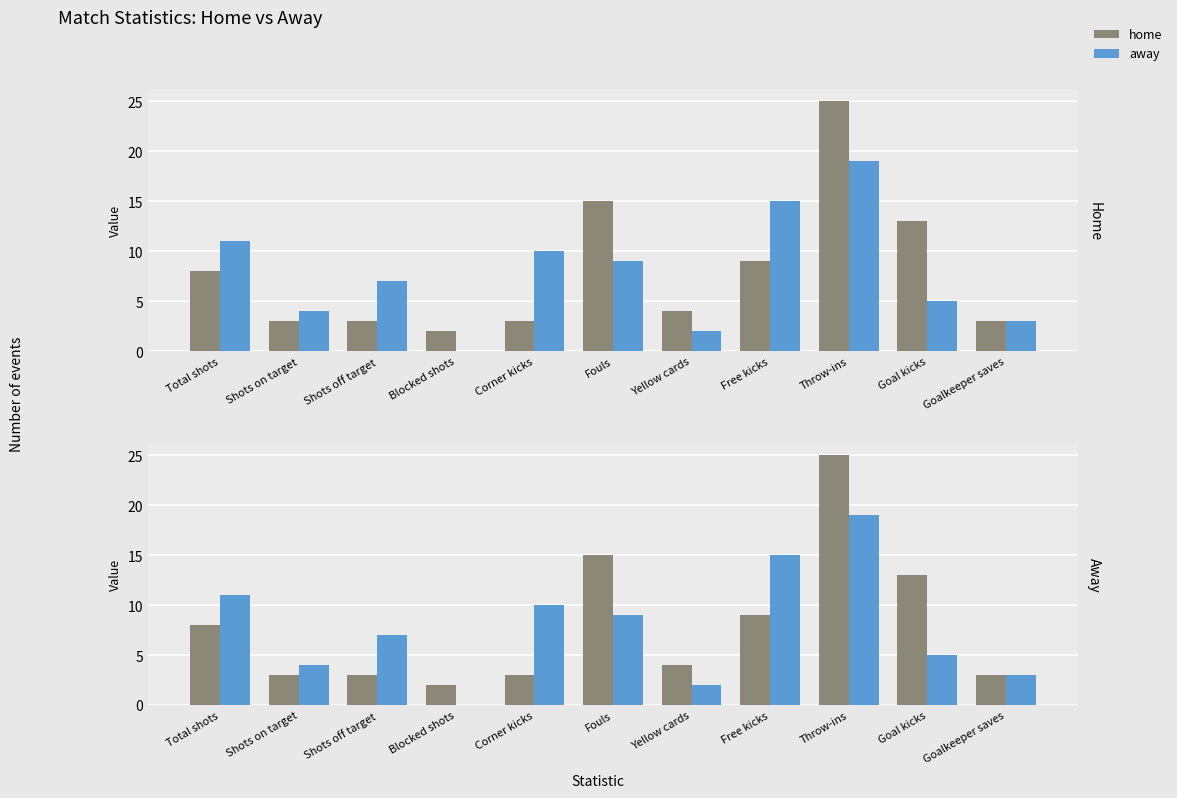

Reading left to right, extract all data points from this chart.

home: 8	3	3	2	3	15	4	9	25	13	3
away: 11	4	7	0	10	9	2	15	19	5	3